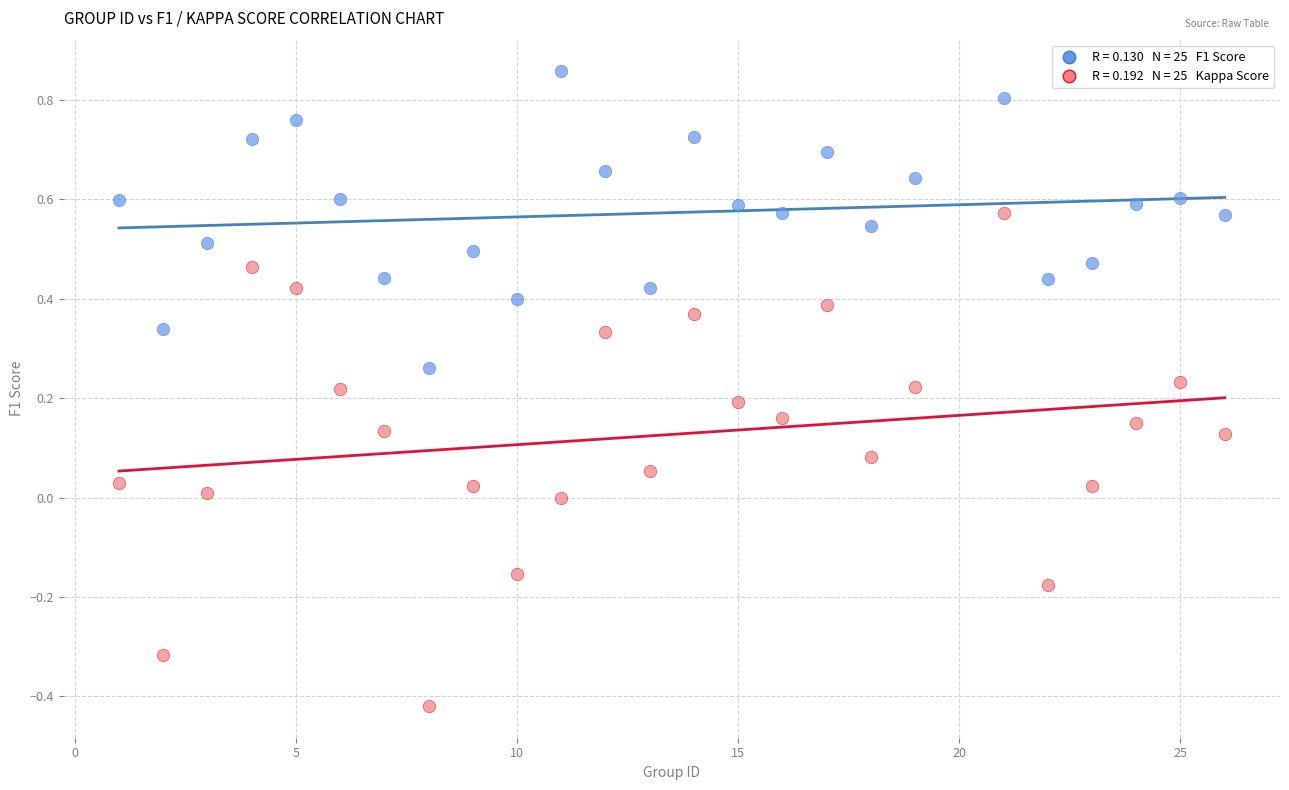

Across all data points, what is the range of X values (max minus min)?

25.0